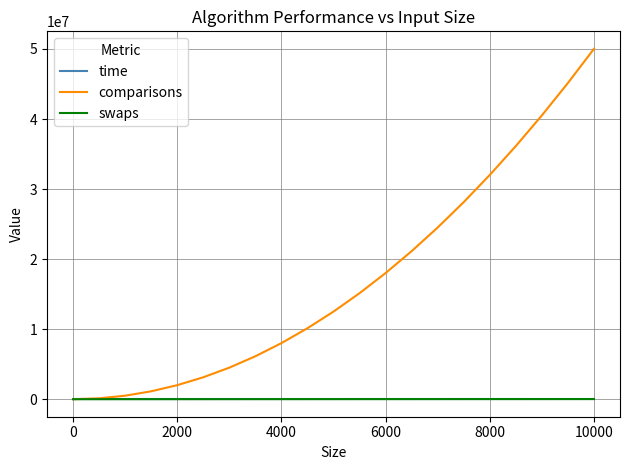

Which series has the widest spread of values?

comparisons